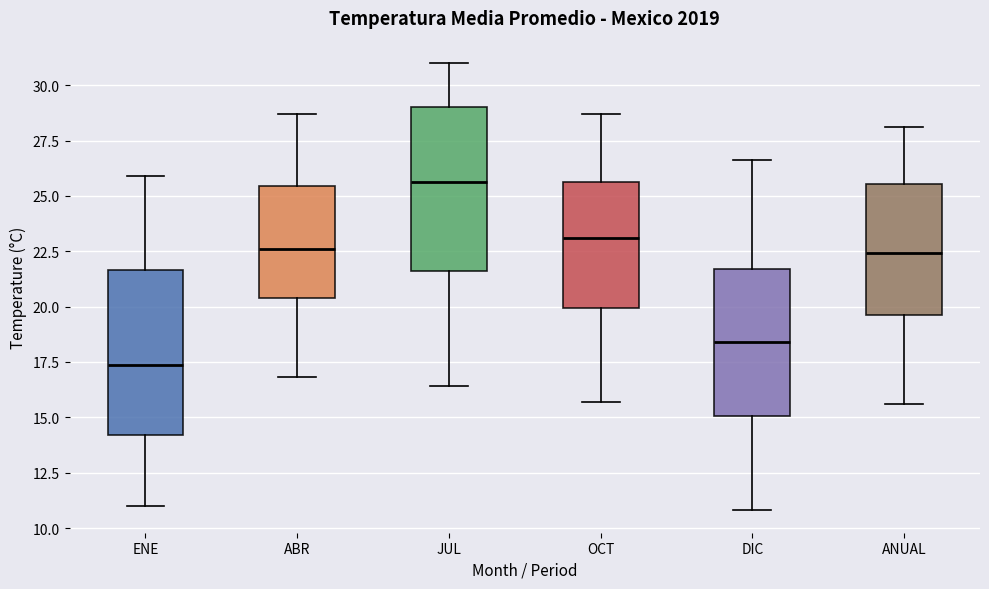

Where is the lower edge of the box for DIC on the y-axis? The values are not printed on the chart, so give them approximately, as read against the axis.

15.0